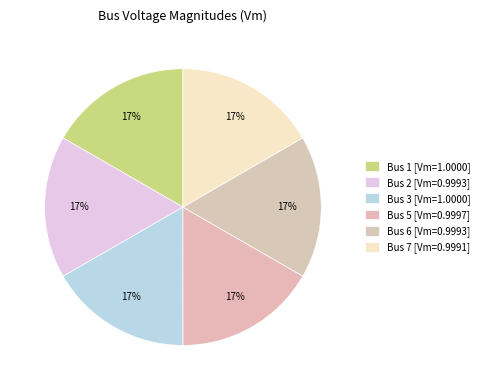

To the nearest percent, what is the average slice percentage?

17%